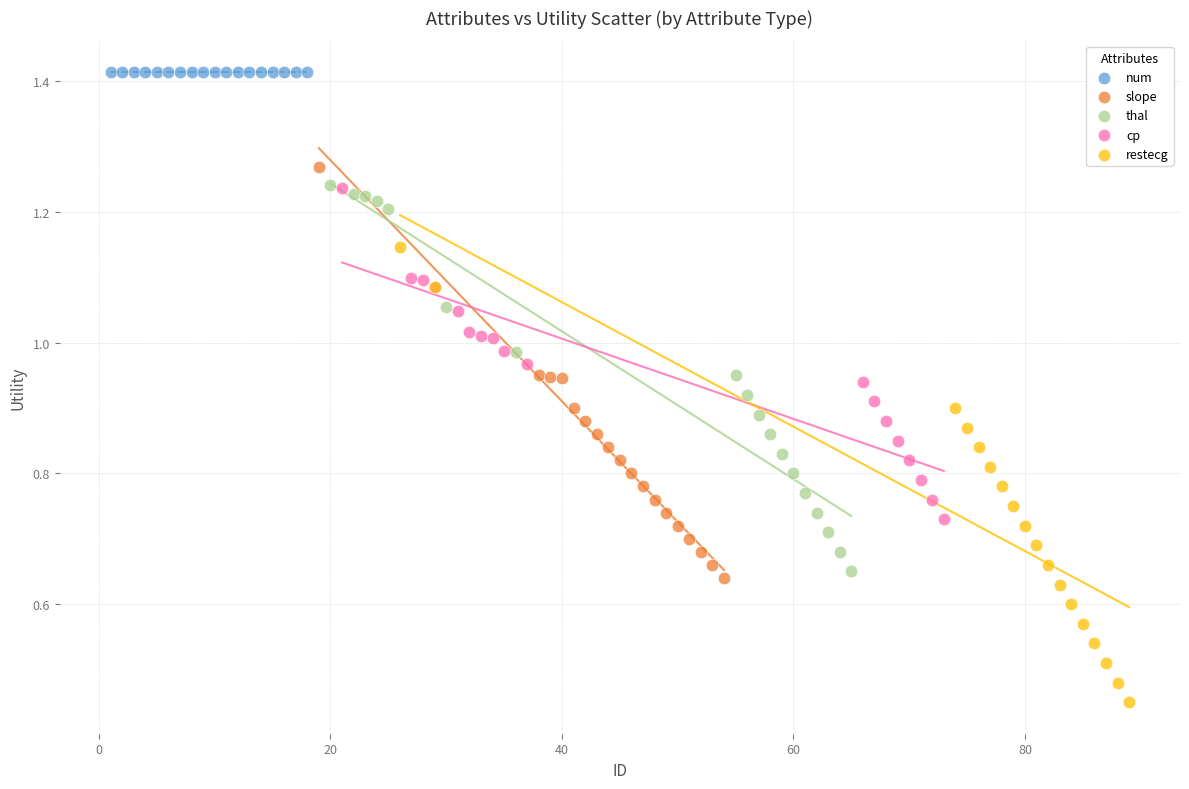

What are all the series names shown in the legend?

num, slope, thal, cp, restecg